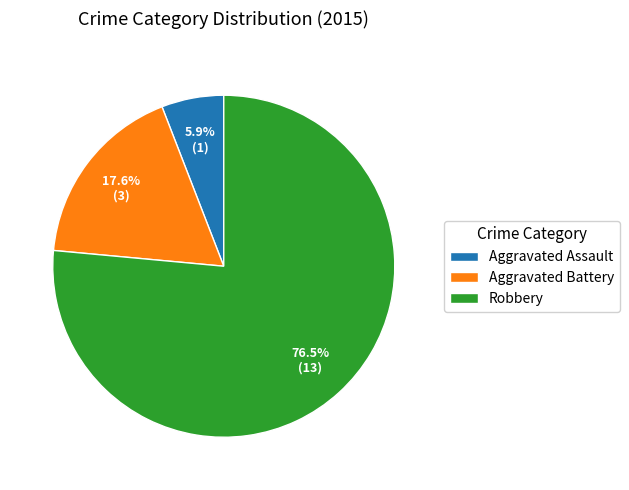

Count the number of slices in the pie.

3